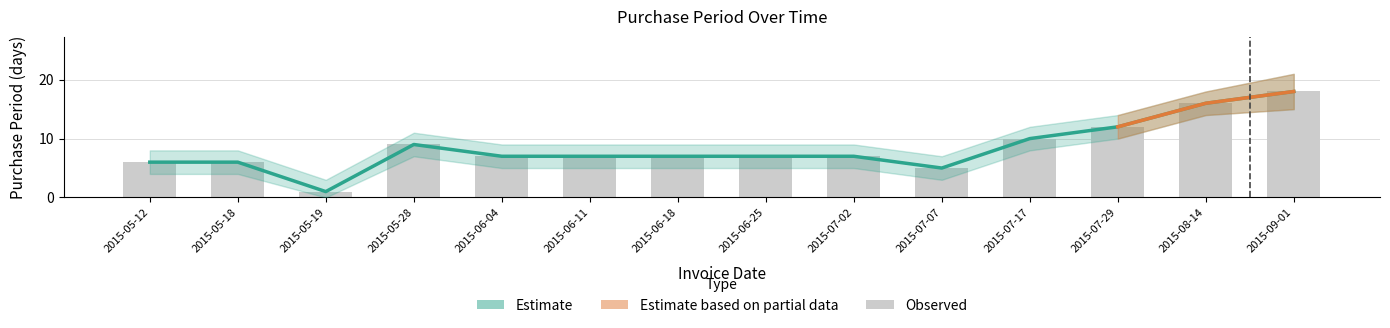

Reading left to right, transcribe all the data shown in this chart.

6	6	1	9	7	7	7	7	7	5	10	12	16	18